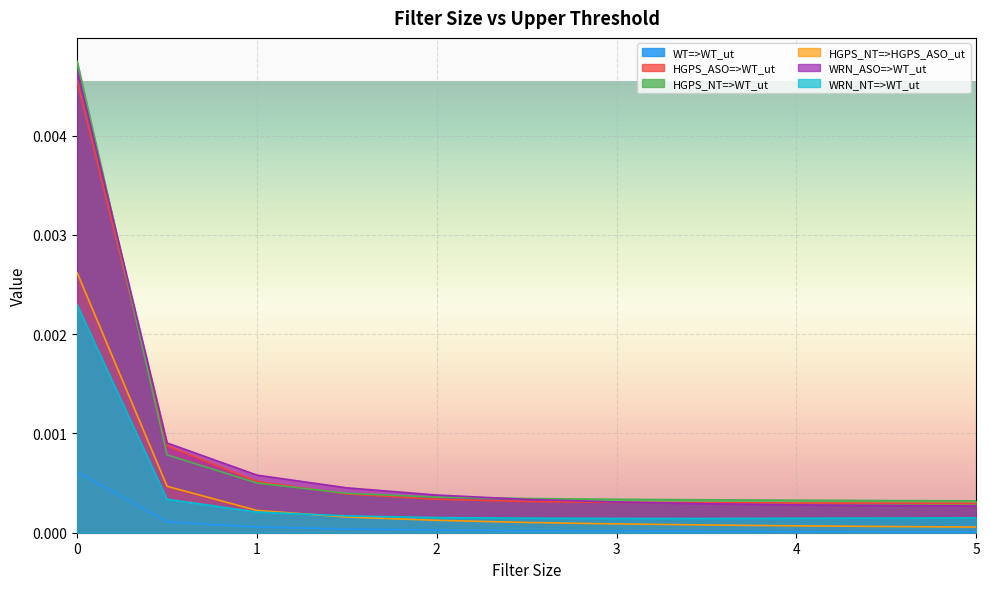

The value of WT=>WT_ut at 2.5 is 0.0. True or false?

False